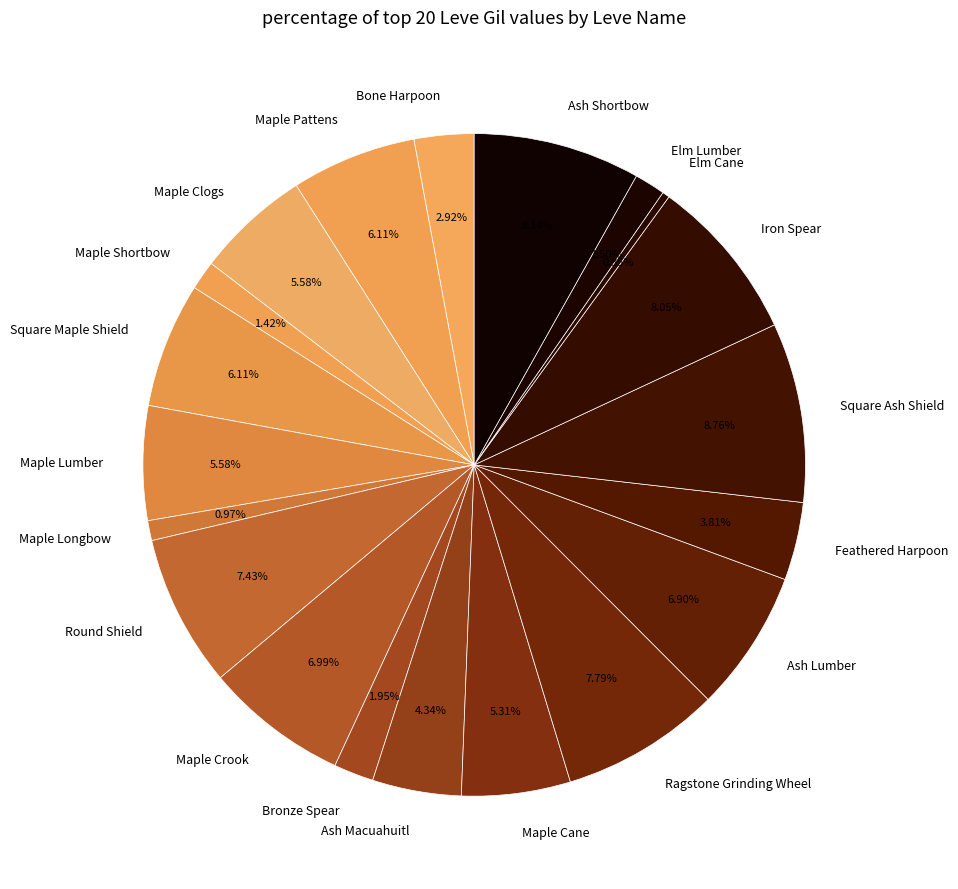

Is there any slice that represents more than half of the pie?

No